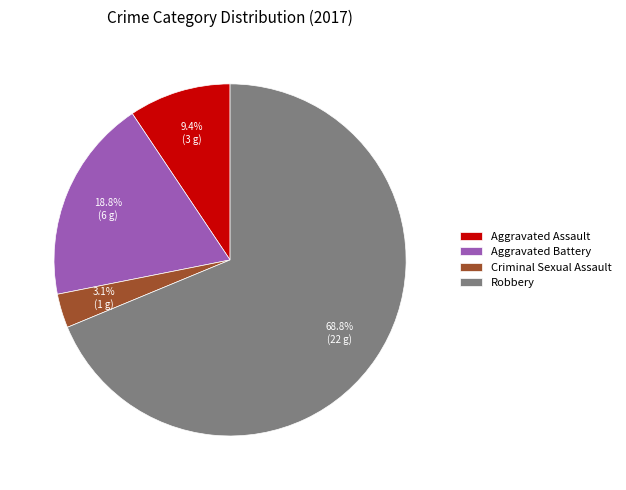

Approximately how many times larger is the value at Robbery compared to Aggravated Assault?

7.3